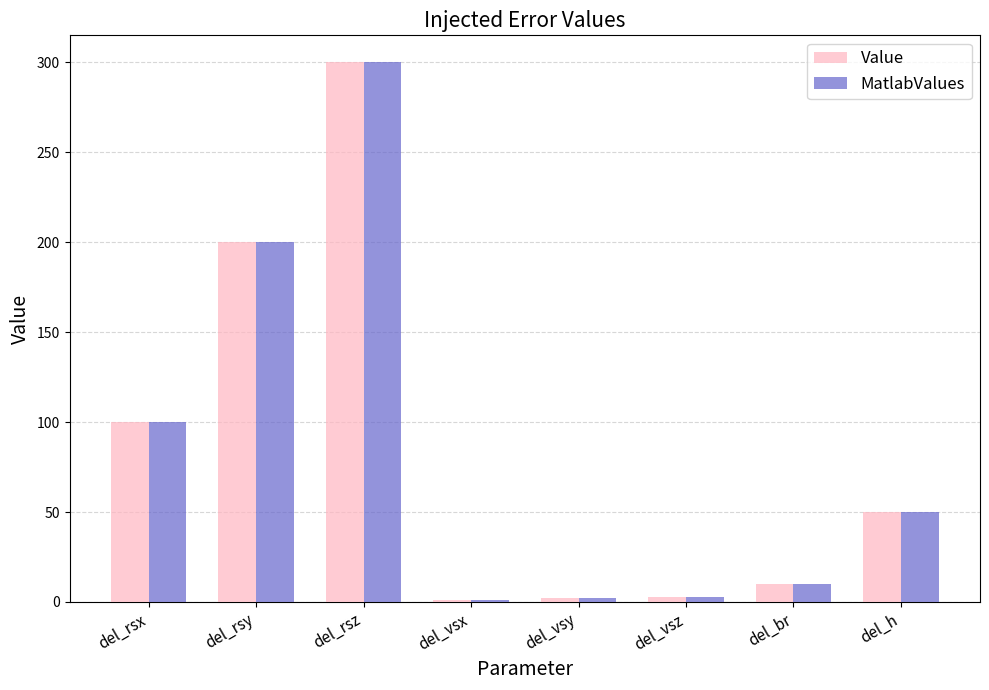

What is the difference between the Value values at del_vsx and del_br?

9